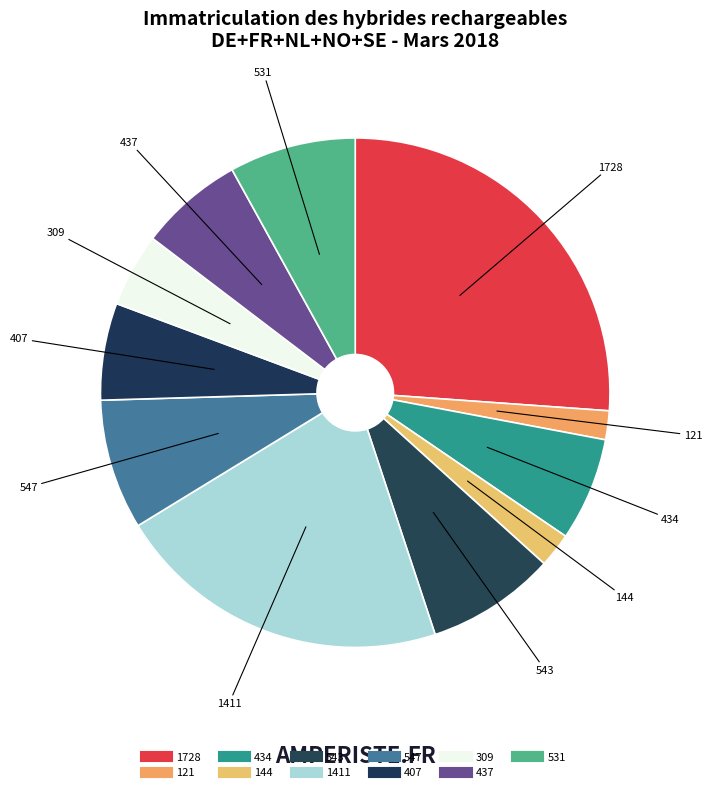

What is the ratio of the value at 1411 to the value at 437?

3.2